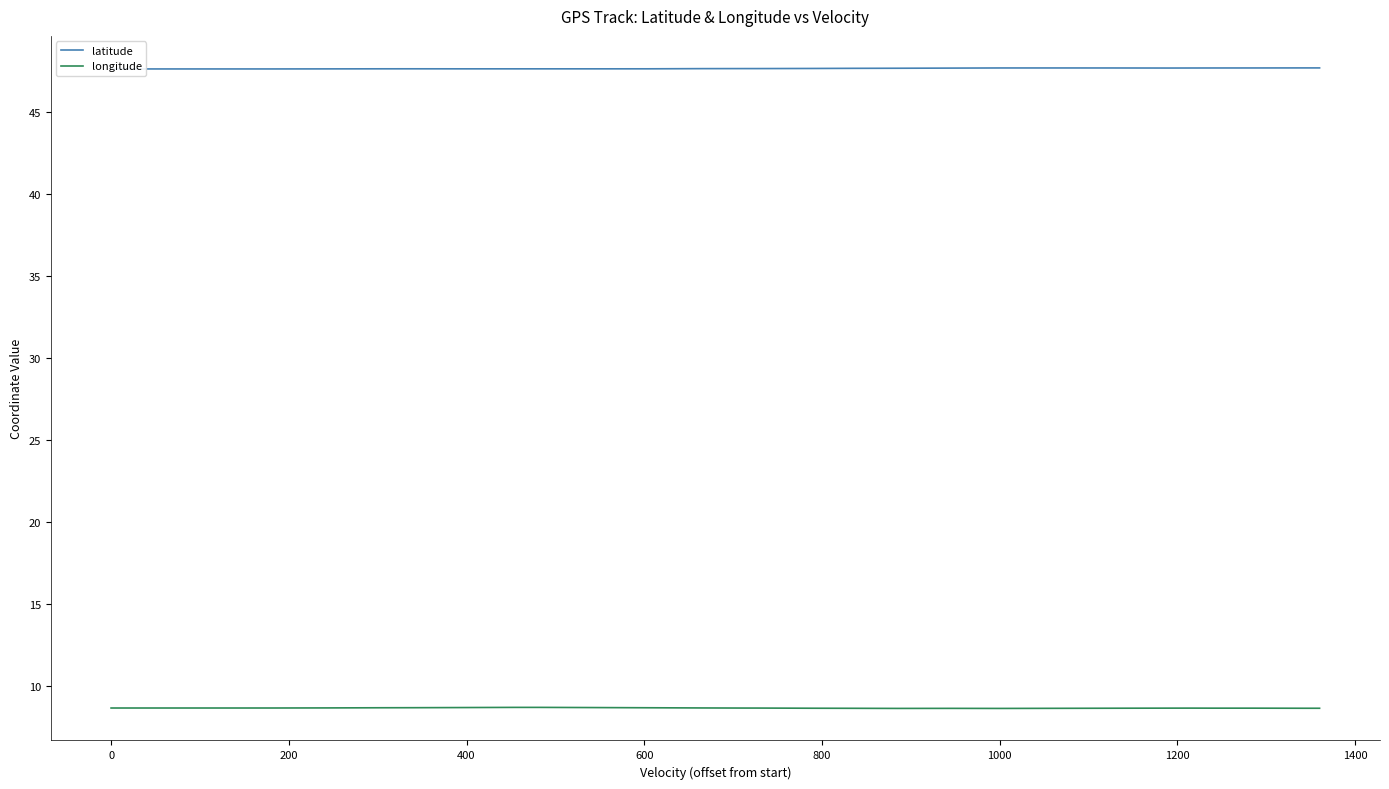

Count the longitude values in the range 8 to 9.

37